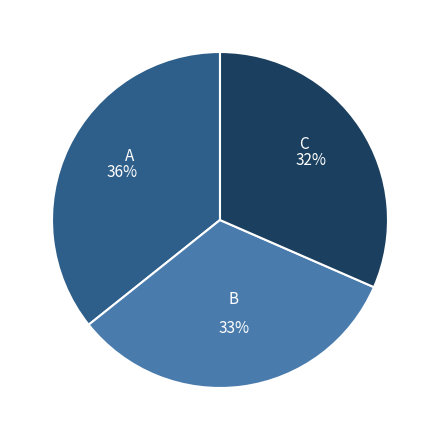

What is the largest slice in the pie chart?

A